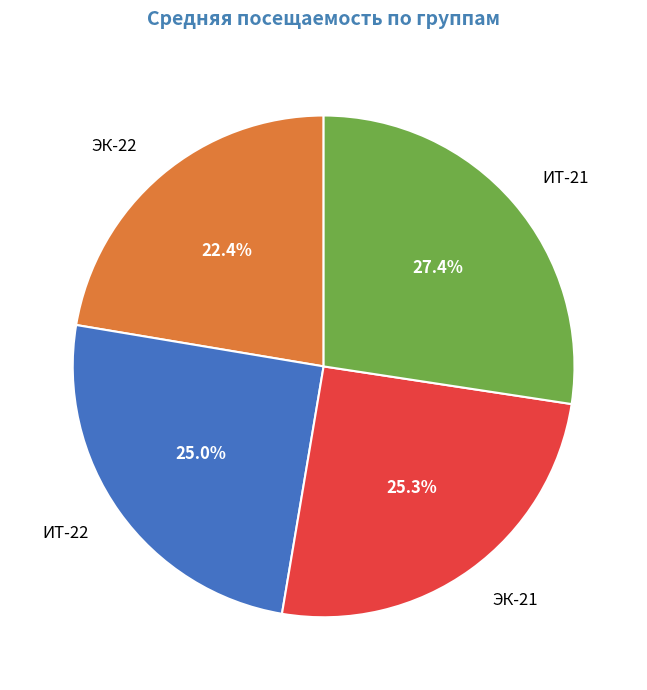

How much of the chart is everything except ИТ-22?

75.0%